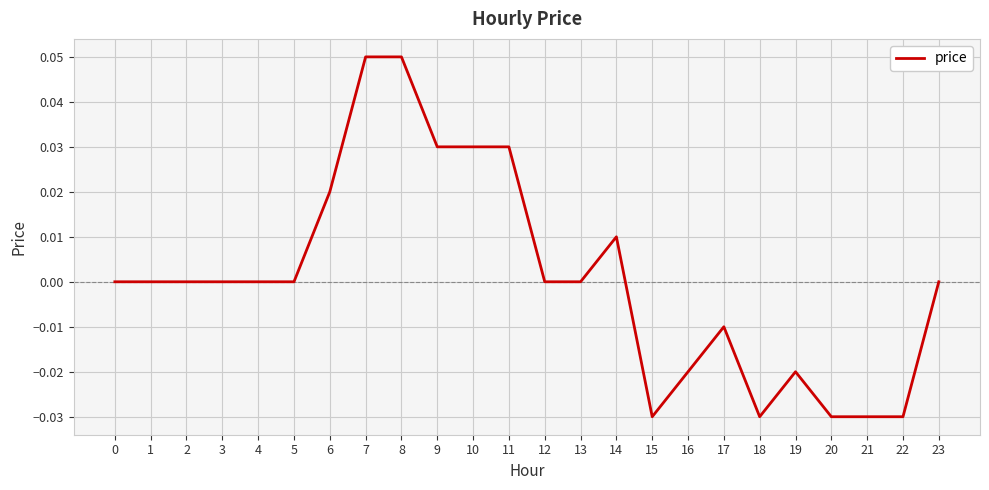

True or false: there are more than 2 points higher than both neighbors.

True